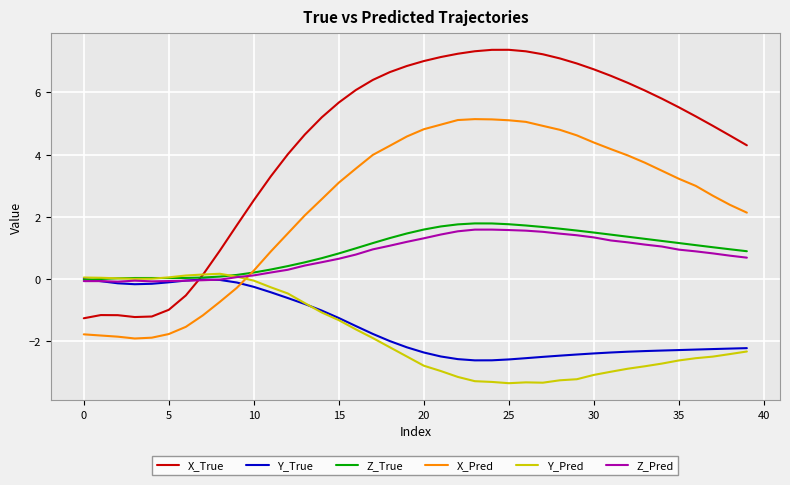

At how many categories does at least one series exceed -2?

40